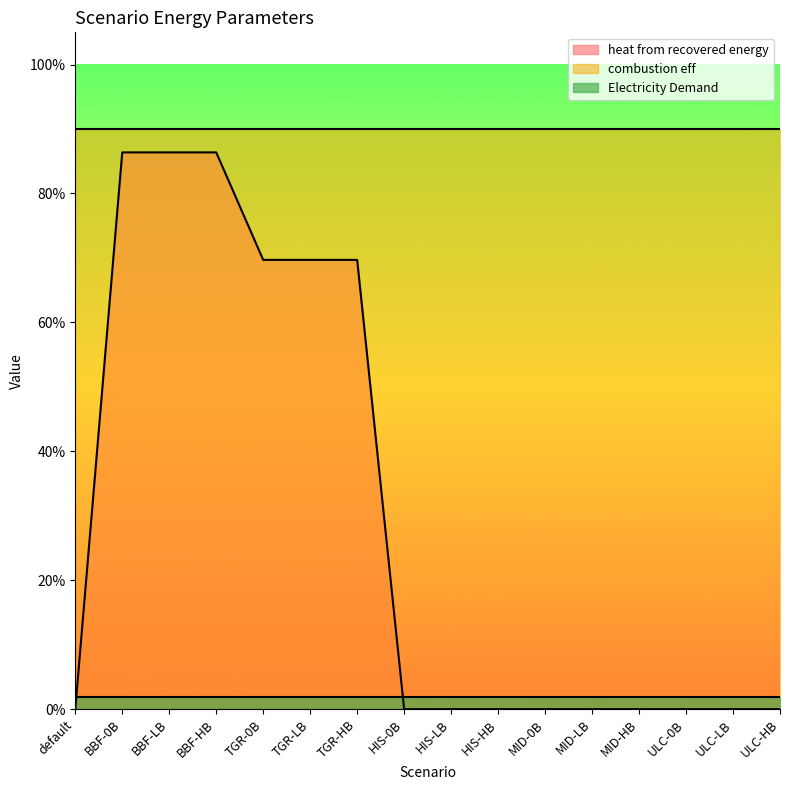

What are all the series names shown in the legend?

heat from recovered energy, combustion eff, Electricity Demand